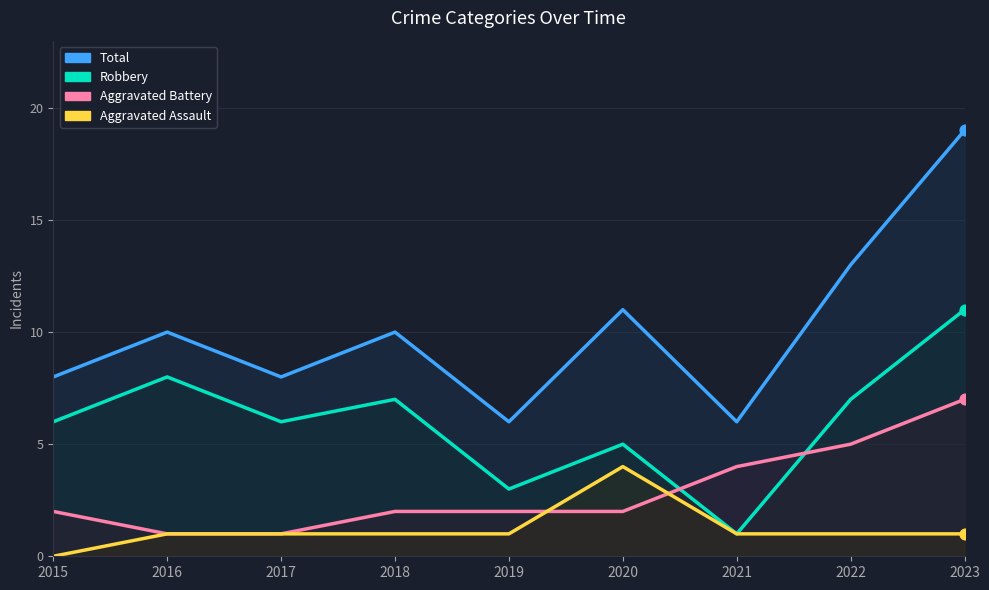

Is the value of Aggravated Assault at 2015 greater than the value of Aggravated Battery at 2018?

No